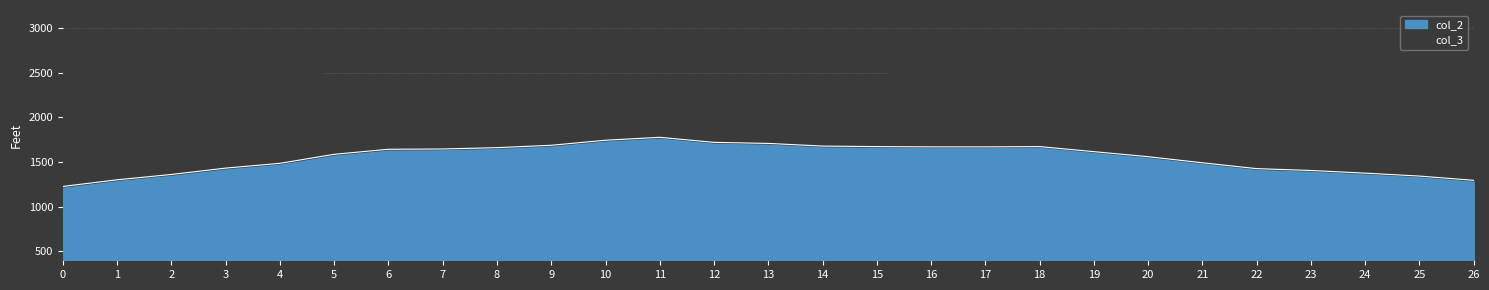

The value of col_2 at 7 is 2703.9. True or false?

False